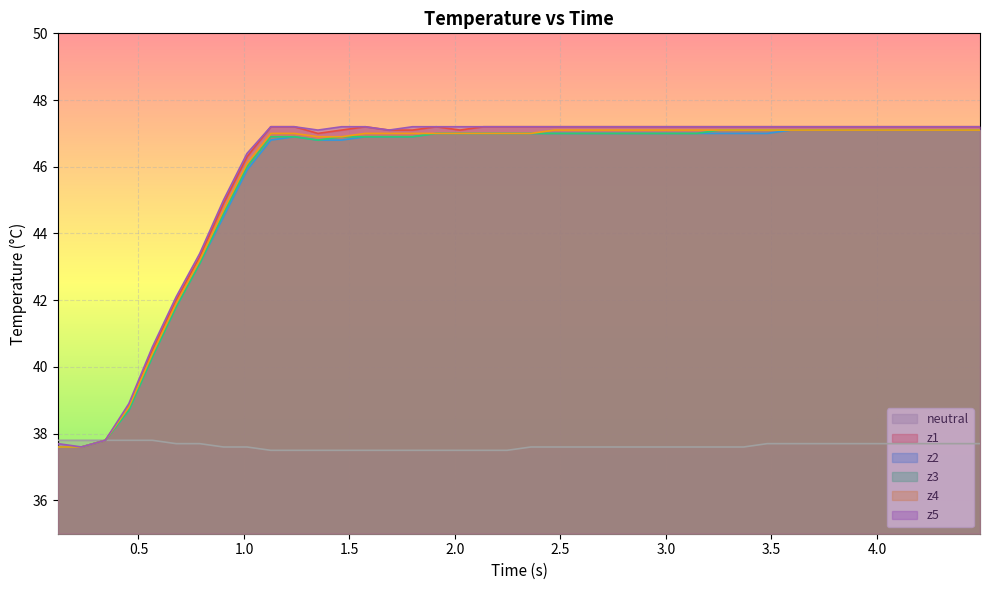

What is the smallest value displayed?

37.5